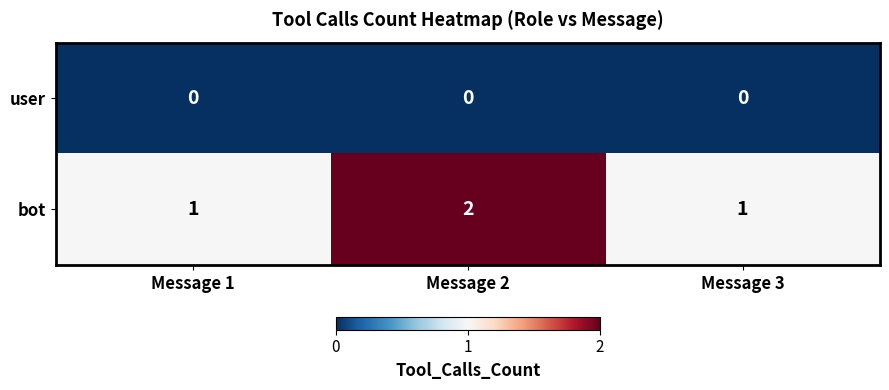

List the series in order of their overall mean, lowest first.

user, bot